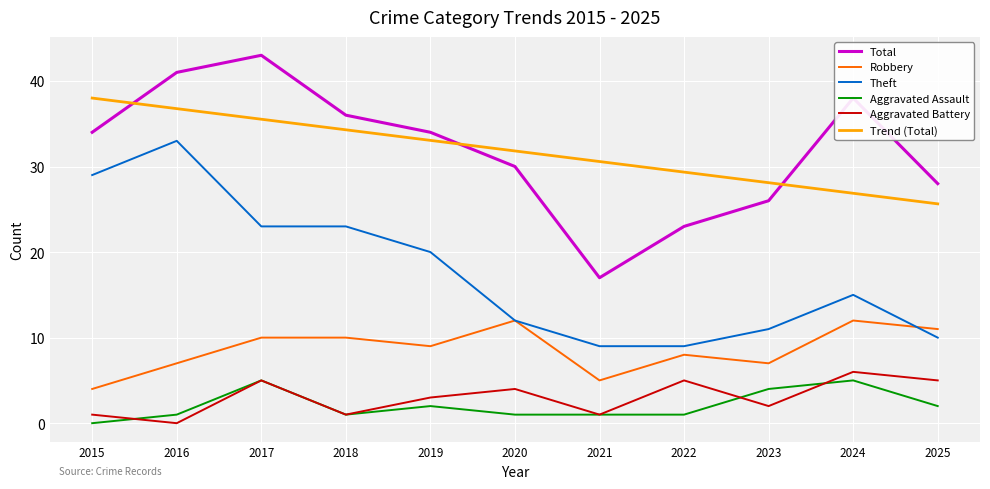

Rank the series by their maximum value, from highest to lowest.

Total, Trend (Total), Theft, Robbery, Aggravated Battery, Aggravated Assault